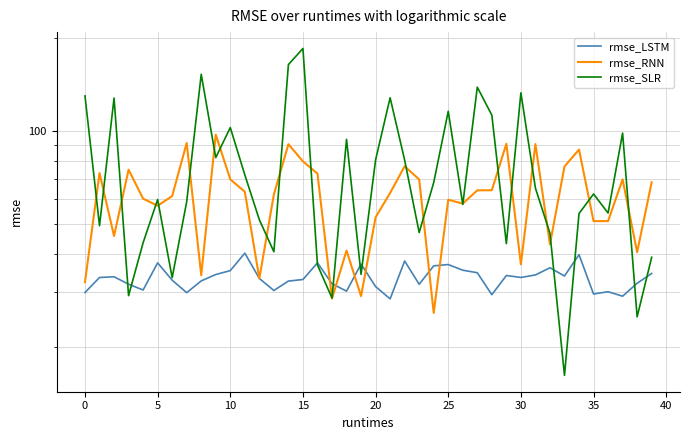

Does the chart display data point markers on the line(s)?

No